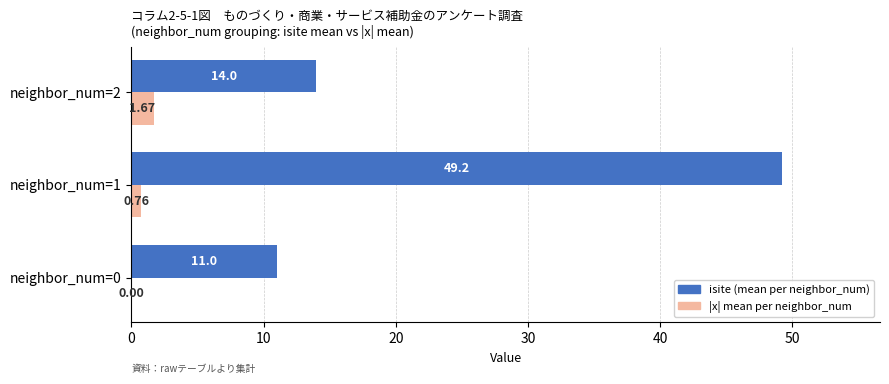

Between neighbor_num=0 and neighbor_num=2, which series saw the biggest shift?

isite (mean per neighbor_num)